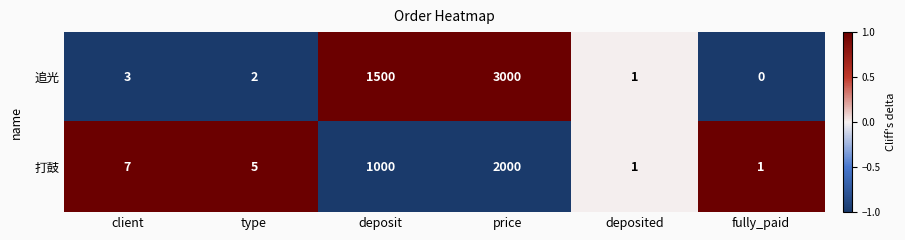

At price, list the series in order from smallest to largest.

打鼓, 追光